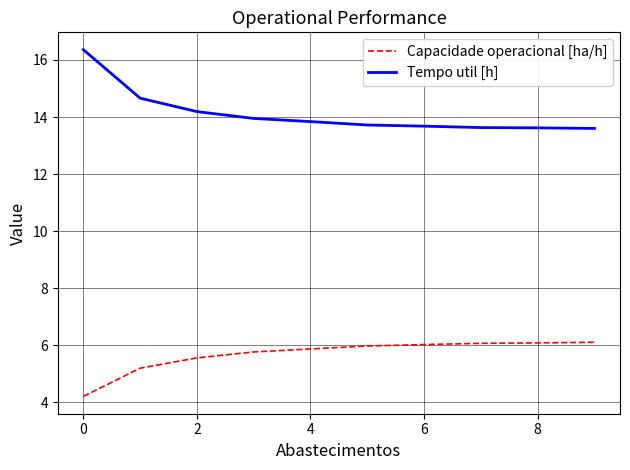

How many values in the Capacidade operacional [ha/h] series are below 5?

1